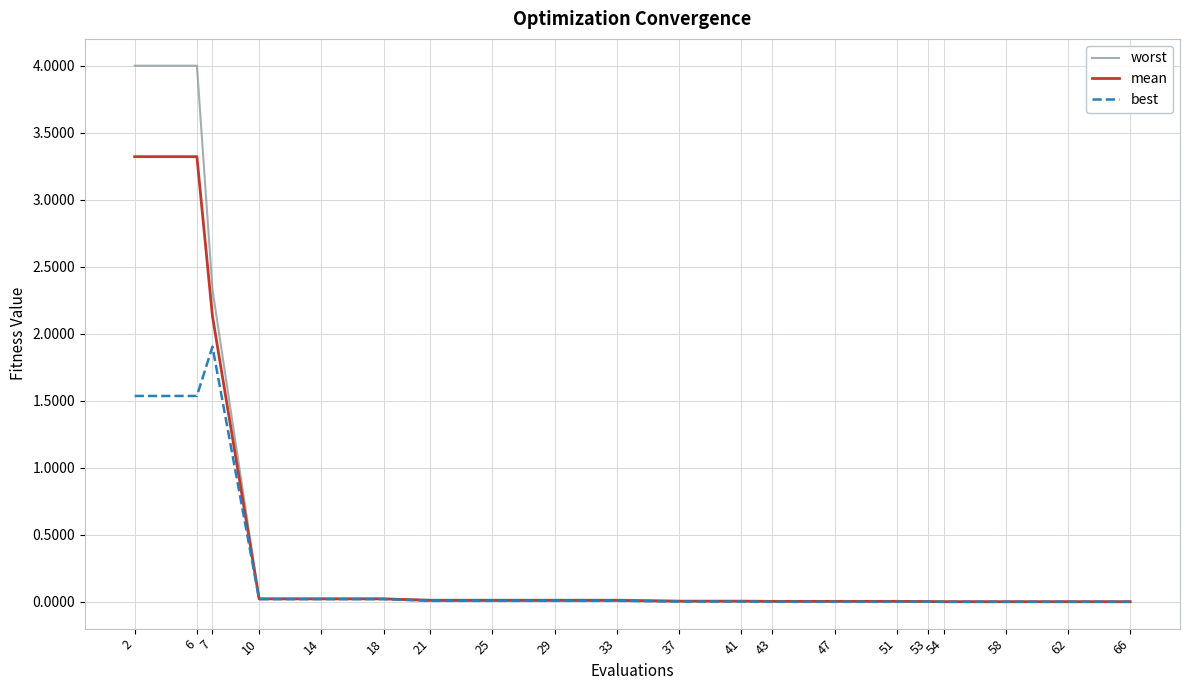

Which series has the widest spread of values?

worst